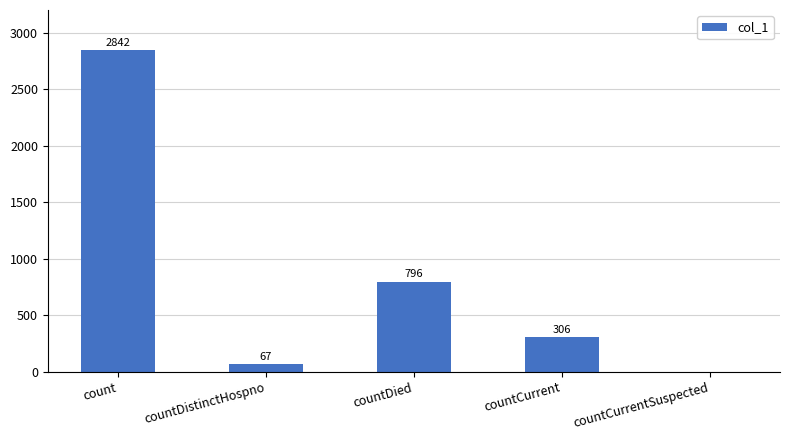

What is the sum of all values?

4011